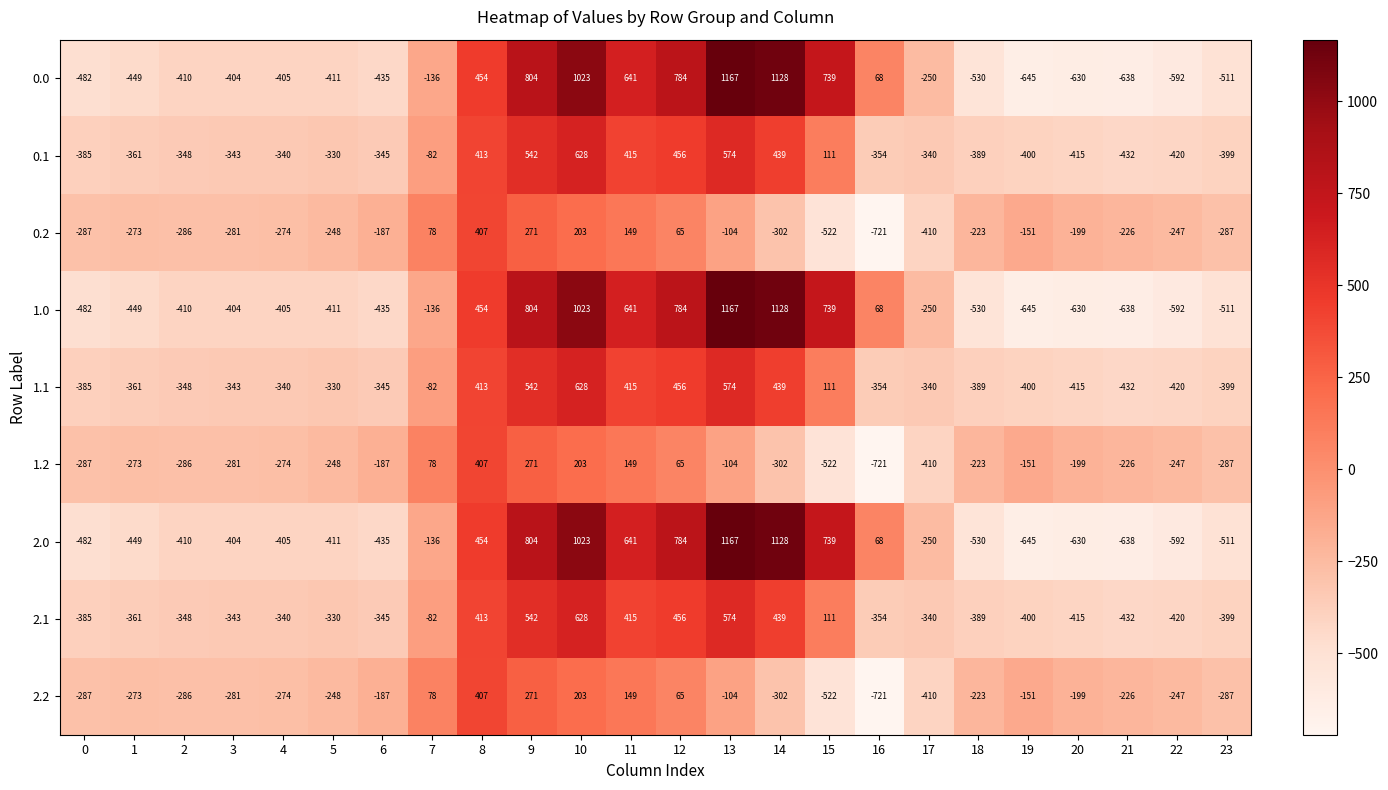

At which label does 2.2 reach its peak?

8